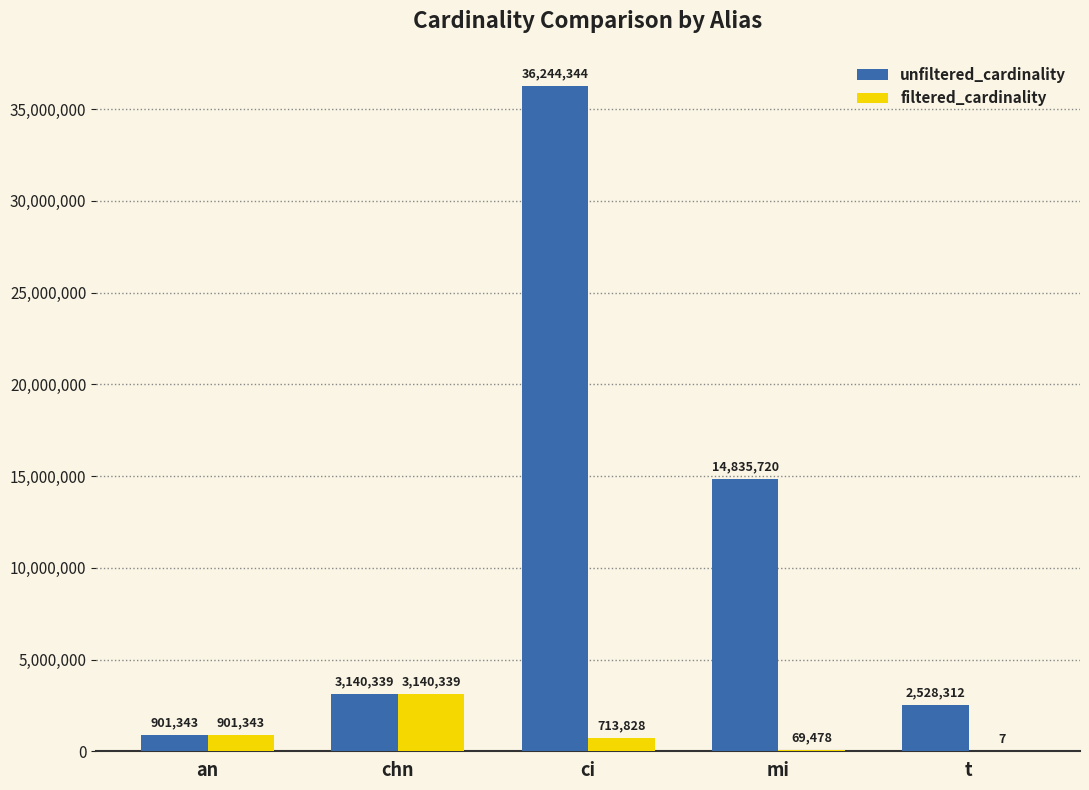

Count the number of categories in the chart.

5